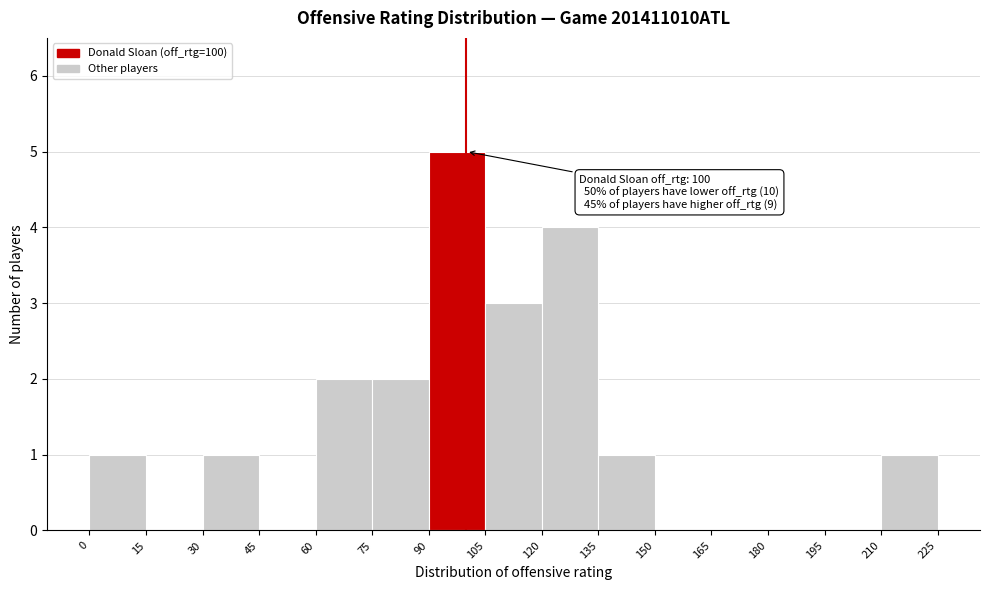

Over which range of the x-axis is the bar tallest?

90 to 105